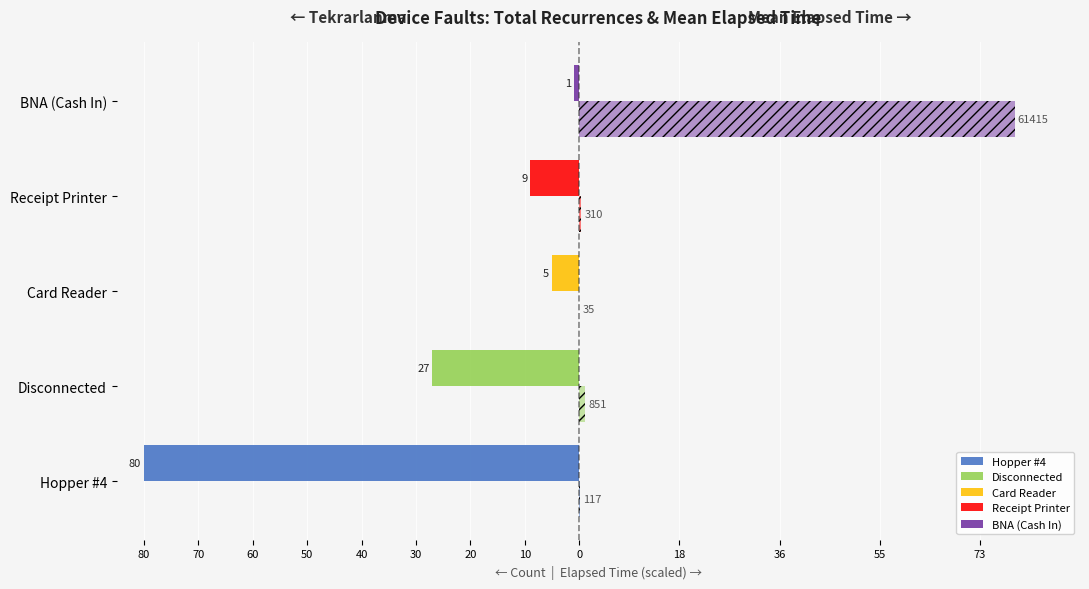

How many data points does each series have?

5